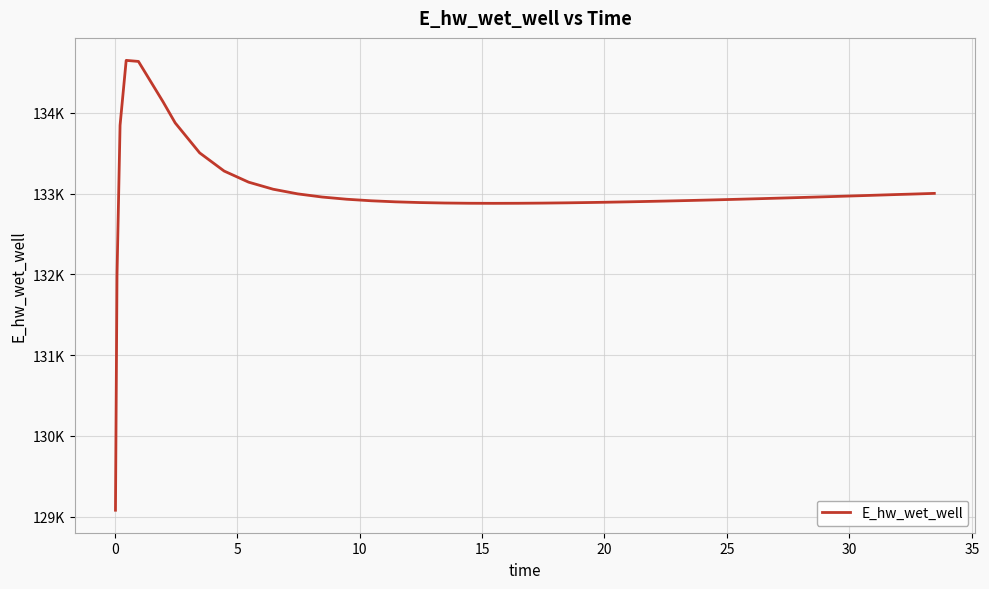

Does the chart have visible grid lines?

Yes